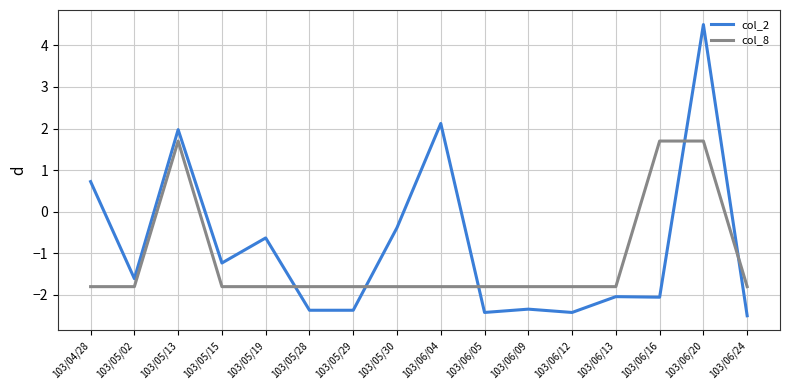

Does the chart have visible grid lines?

Yes